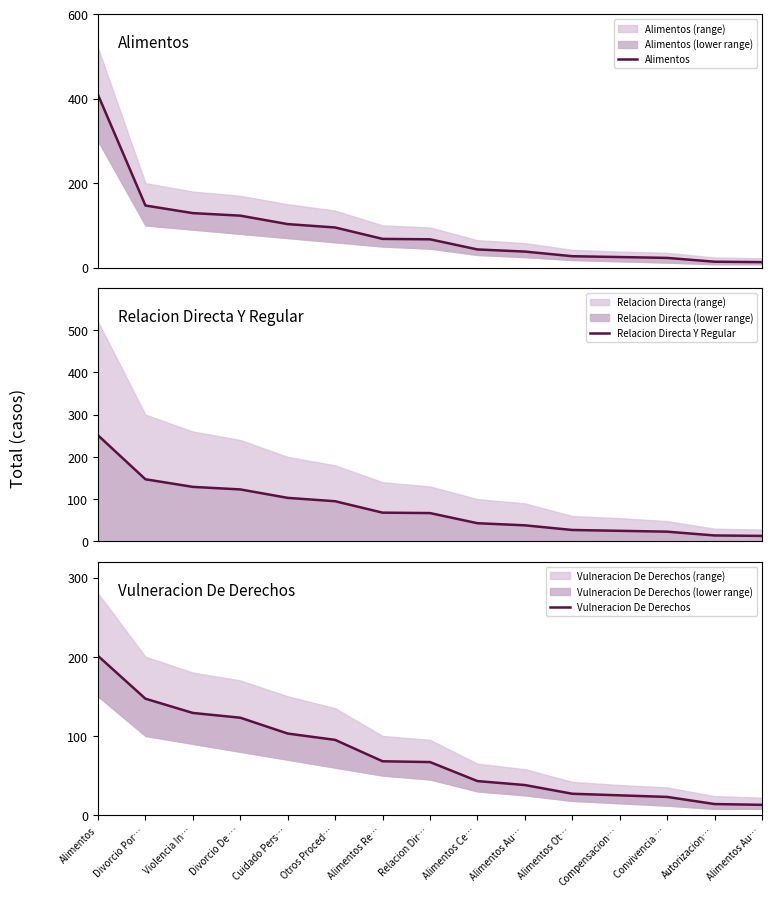

What are all the series names shown in the legend?

Alimentos, Relacion Directa Y Regular, Vulneracion De Derechos